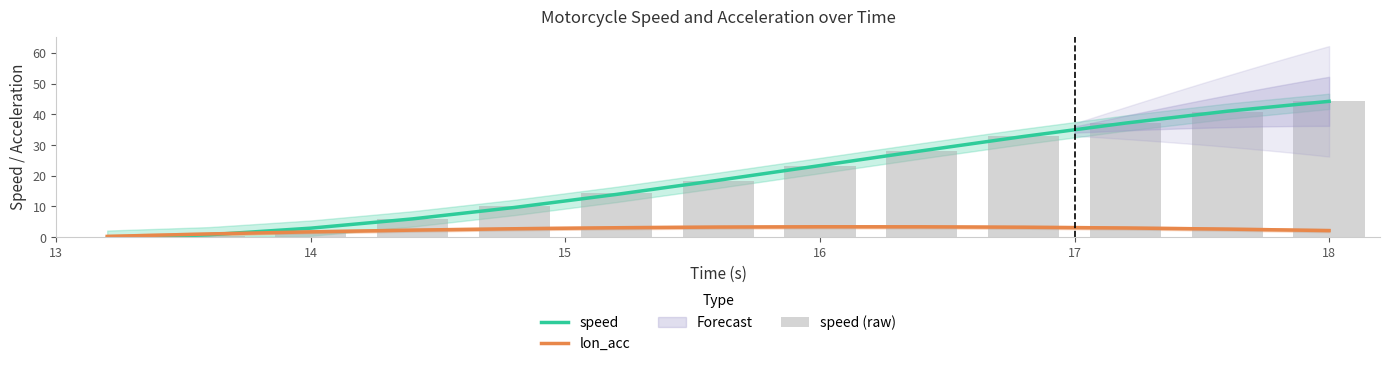

What is the minimum value shown in the chart?

-0.3